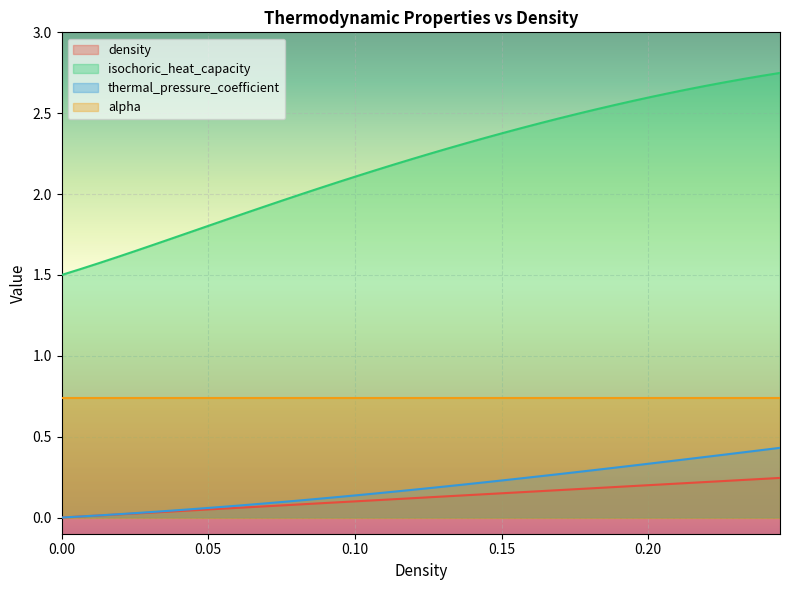

Rank the series by their maximum value, from highest to lowest.

isochoric_heat_capacity, alpha, thermal_pressure_coefficient, density